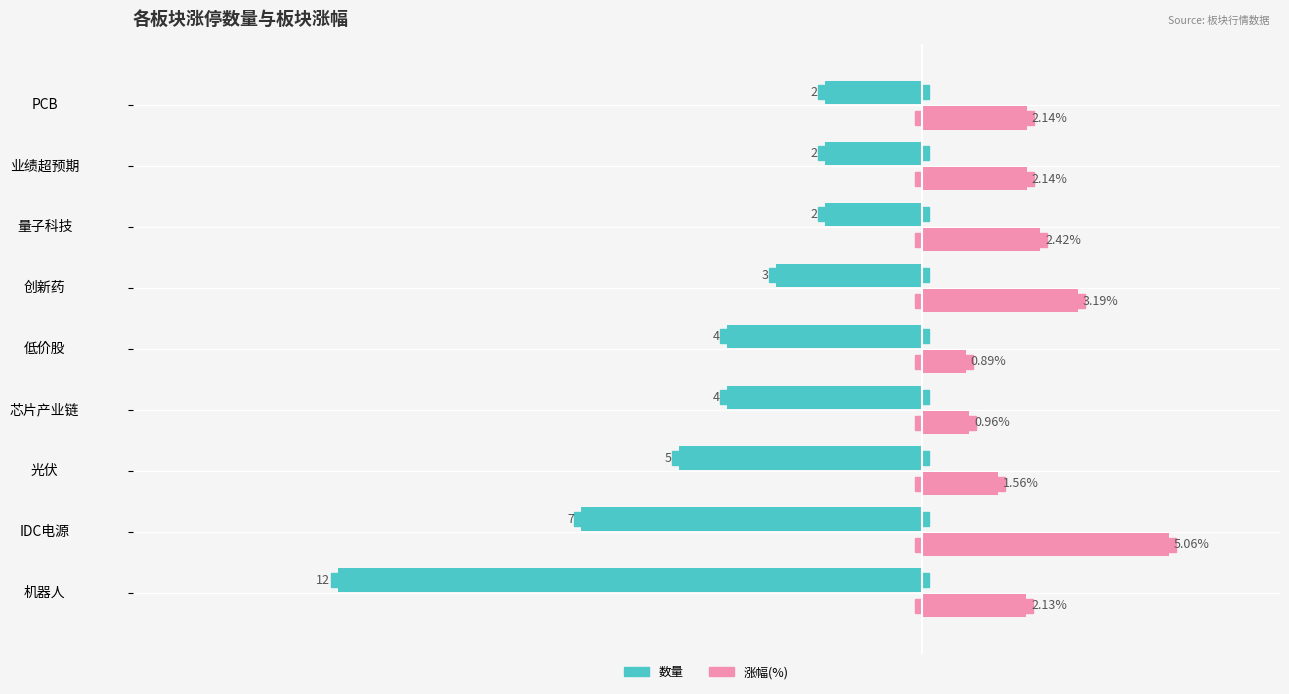

Where is 涨幅(%) nearest to the value 2?

机器人